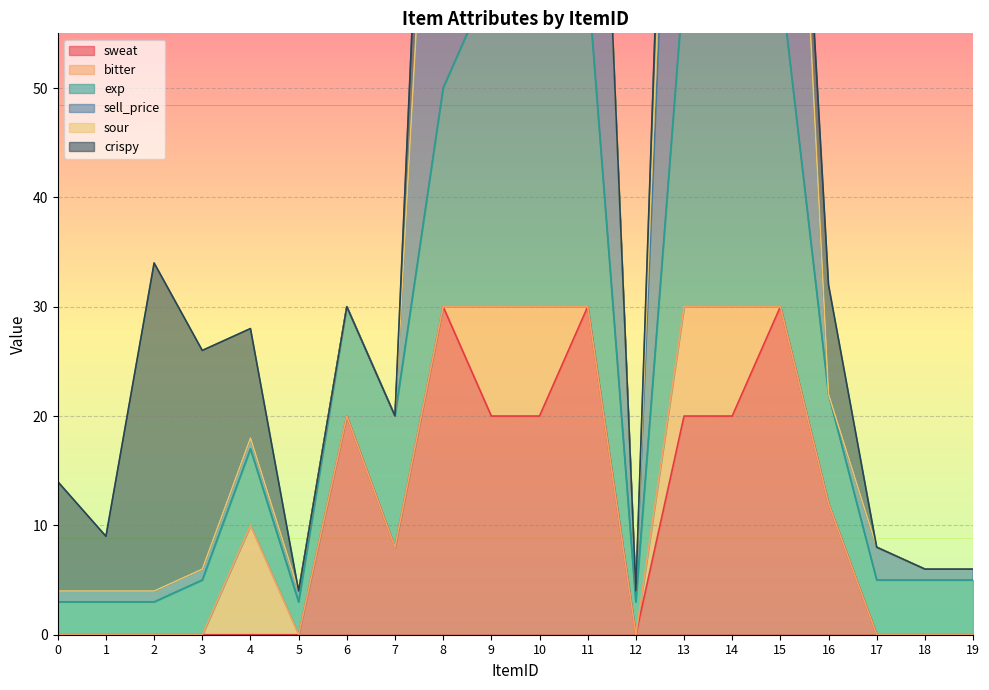

What is the value of the sell_price point at the 17th from the left?

22